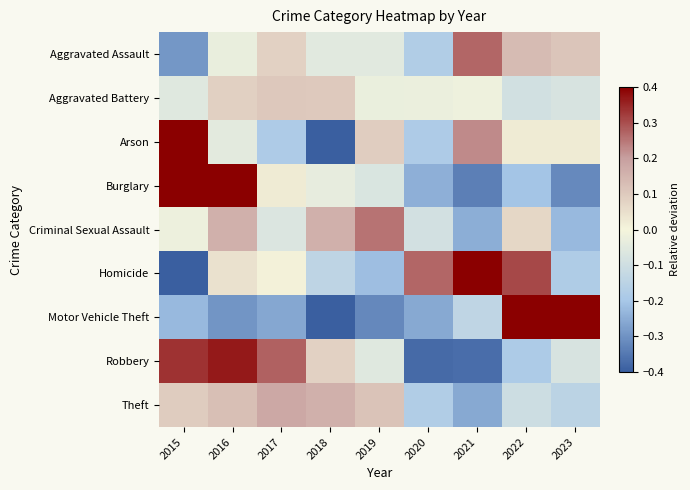

Which label corresponds to the smallest value in the chart?

2015